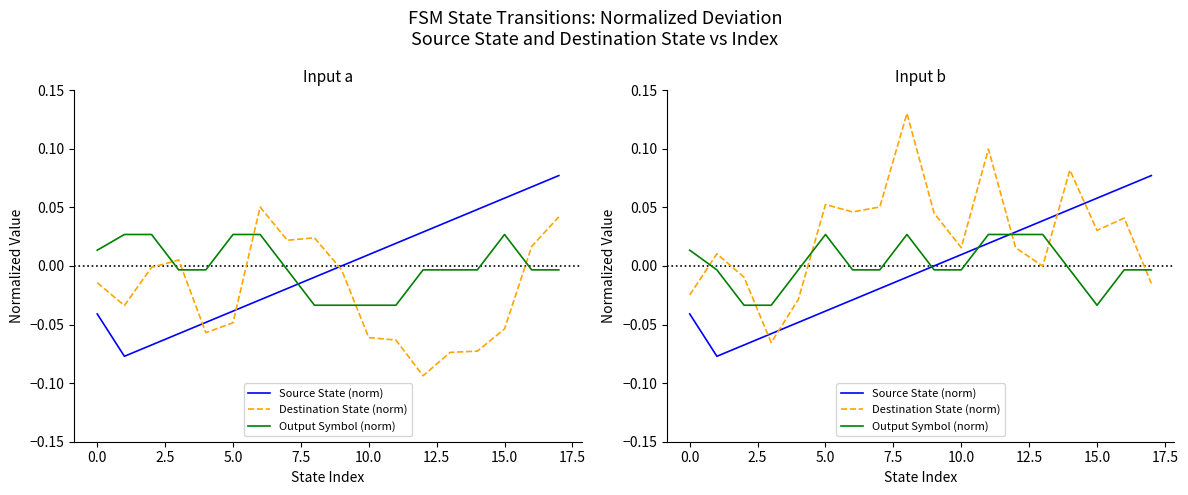

What is the minimum value for Destination State (norm)?

-0.1